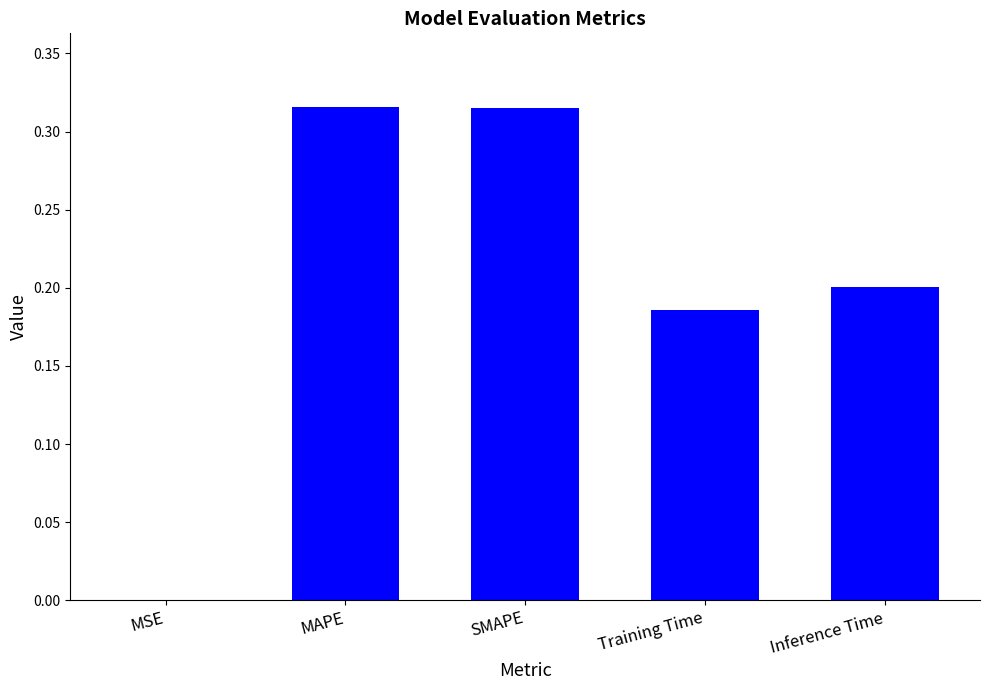

True or false: the data shows 0.3 at Training Time.

False